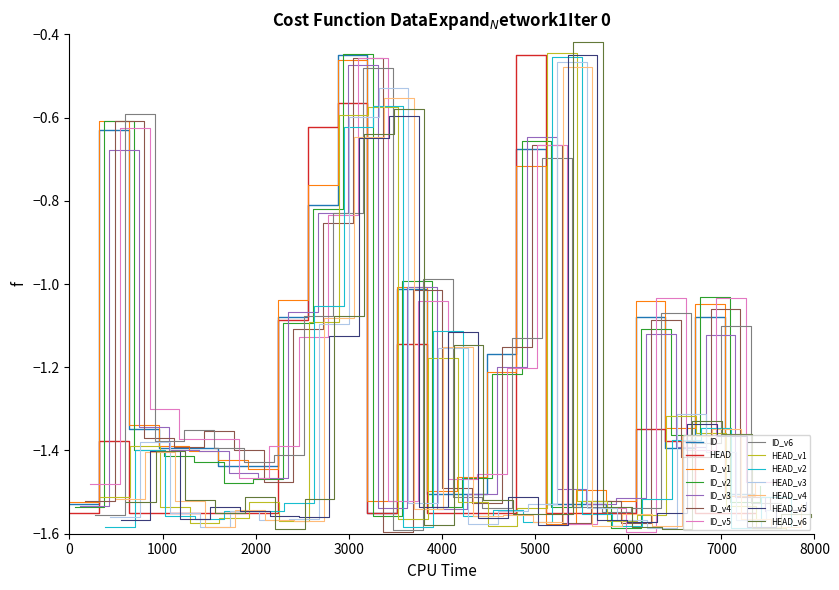

What is the value of the ID point at the 13th from the left?

-1.5